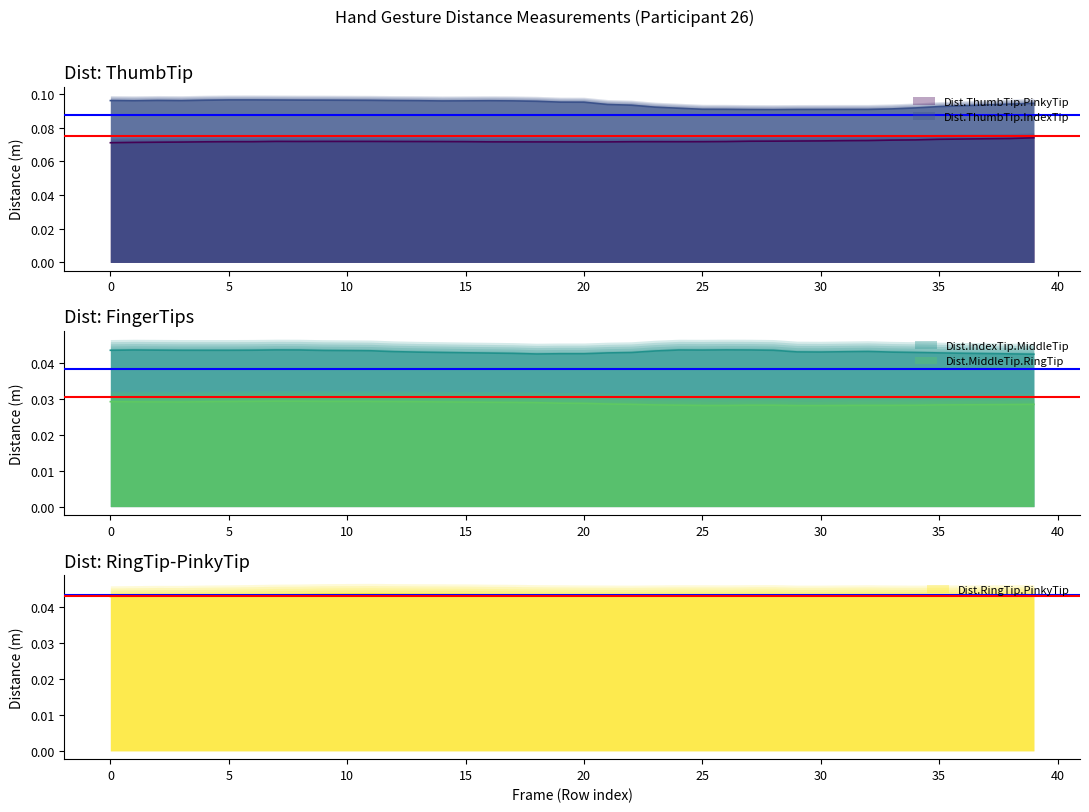

True or false: Dist.IndexTip.MiddleTip and Dist.MiddleTip.RingTip intersect in this chart.

False